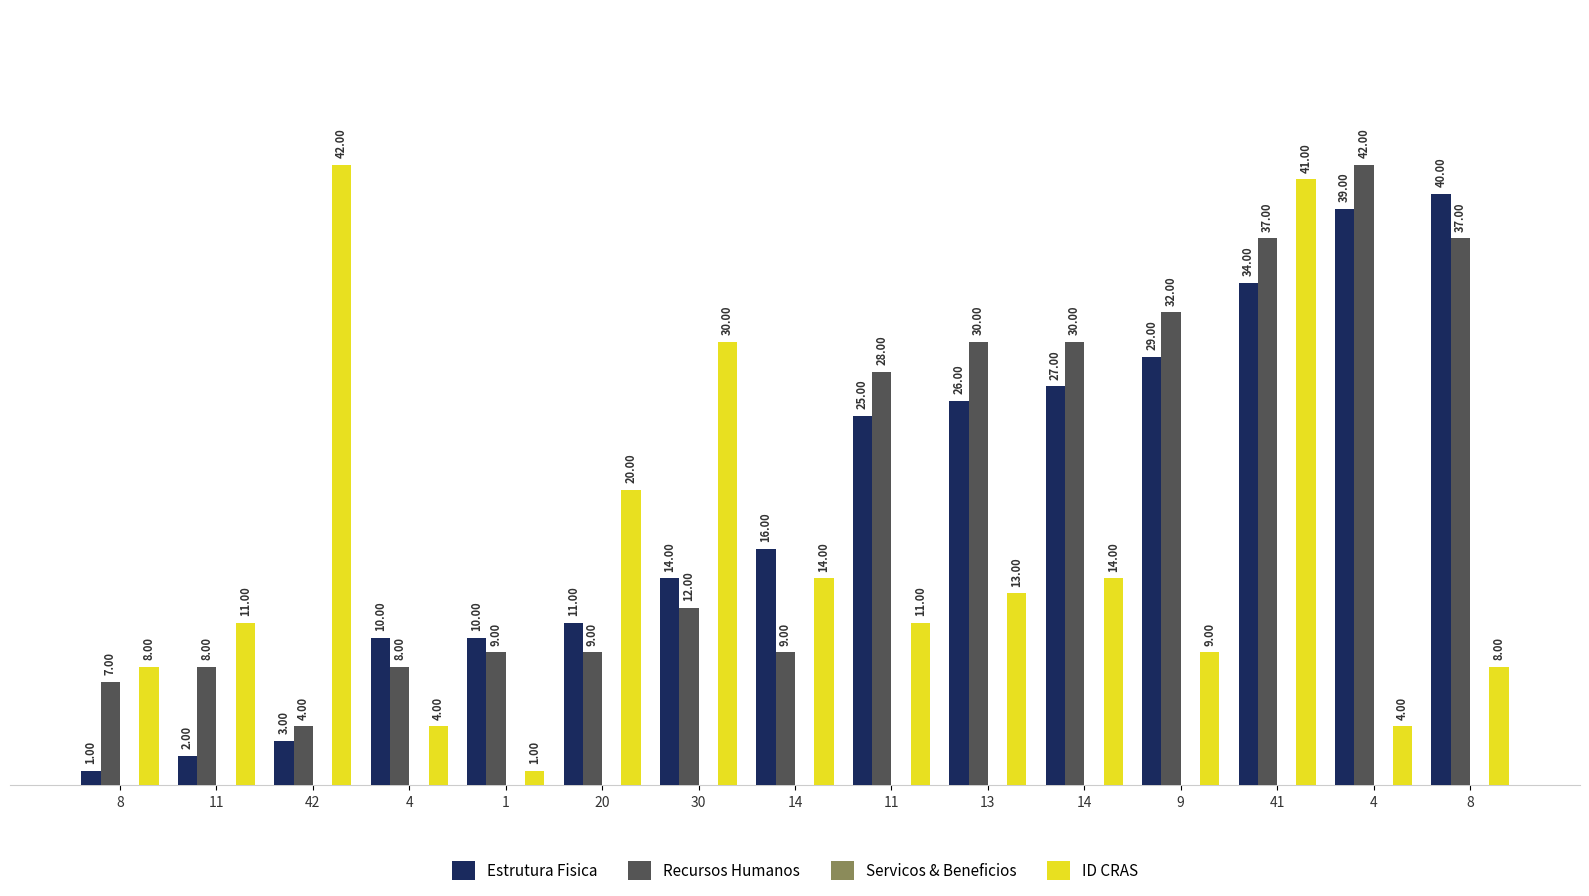

At which category is the sum across all series the highest?

41